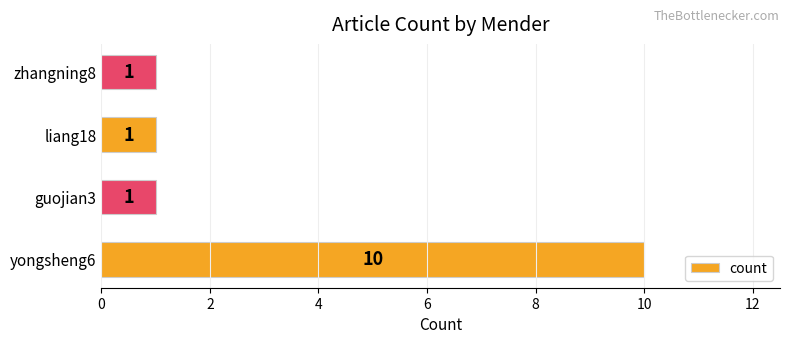

What is the ratio of the value at zhangning8 to the value at guojian3?

1.0